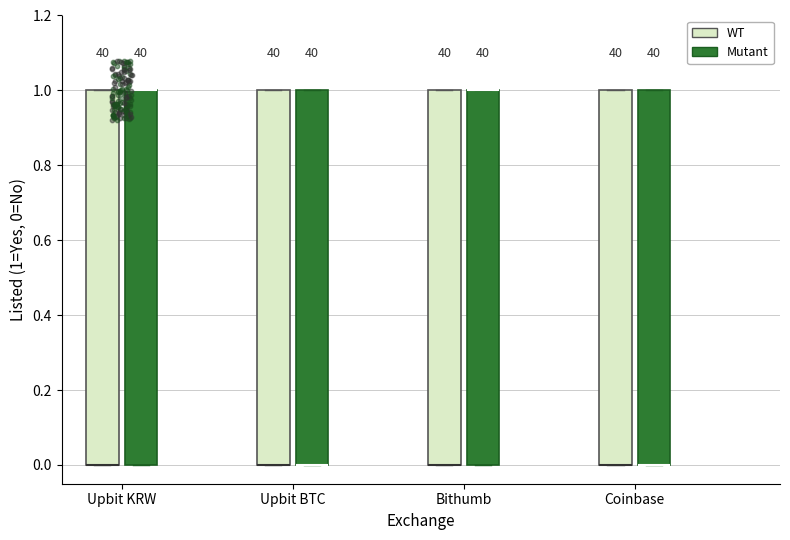

Reading left to right, transcribe this box plot: for each box, give where its median line is, the range the box spans, and where its two whiskers end, as read against the y-axis. The values are not printed on the chart, so give them approximately, as read against the axis.

Upbit KRW (WT): median 0 (drawn on the box's lower edge), box 0 to 1, whiskers 0 to 1
Upbit KRW (Mutant): median 1 (drawn on the box's upper edge), box 0 to 1, whiskers 0 to 1
Upbit BTC (WT): median 0 (drawn on the box's lower edge), box 0 to 1, whiskers 0 to 1
Upbit BTC (Mutant): median 0 (drawn on the box's lower edge), box 0 to 1, whiskers 0 to 1
Bithumb (WT): median 0 (drawn on the box's lower edge), box 0 to 1, whiskers 0 to 1
Bithumb (Mutant): median 1 (drawn on the box's upper edge), box 0 to 1, whiskers 0 to 1
Coinbase (WT): median 0 (drawn on the box's lower edge), box 0 to 1, whiskers 0 to 1
Coinbase (Mutant): median 0 (drawn on the box's lower edge), box 0 to 1, whiskers 0 to 1